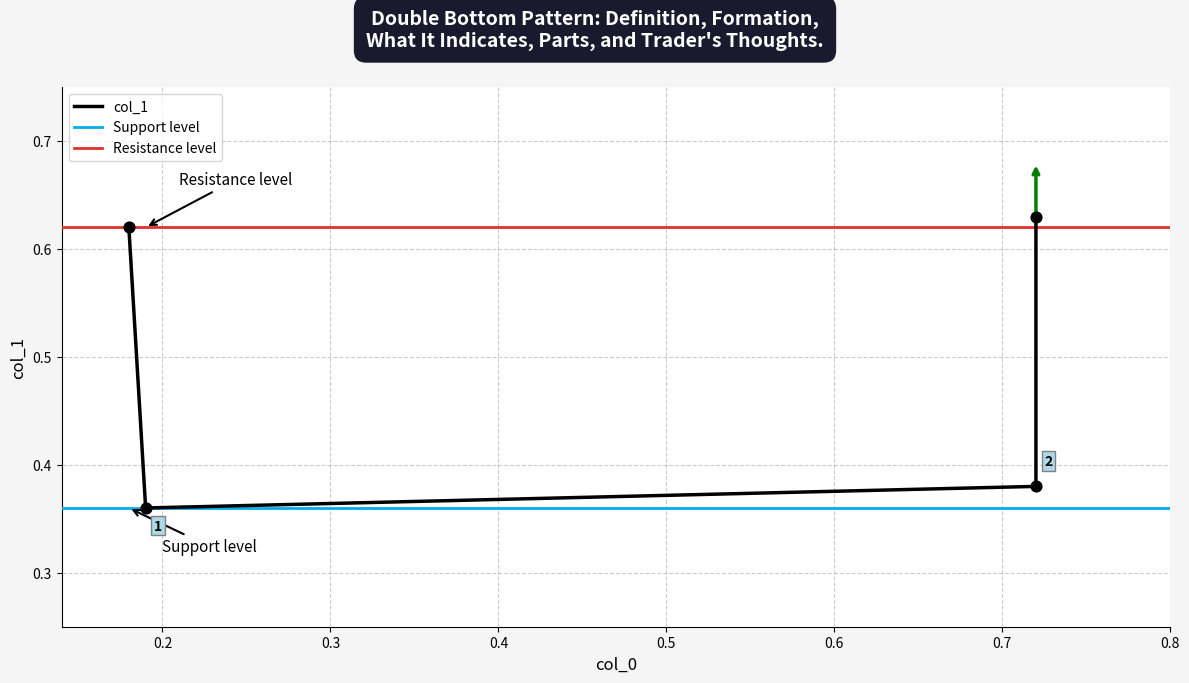

Between 0.72 and 0.19, which is larger?

0.72